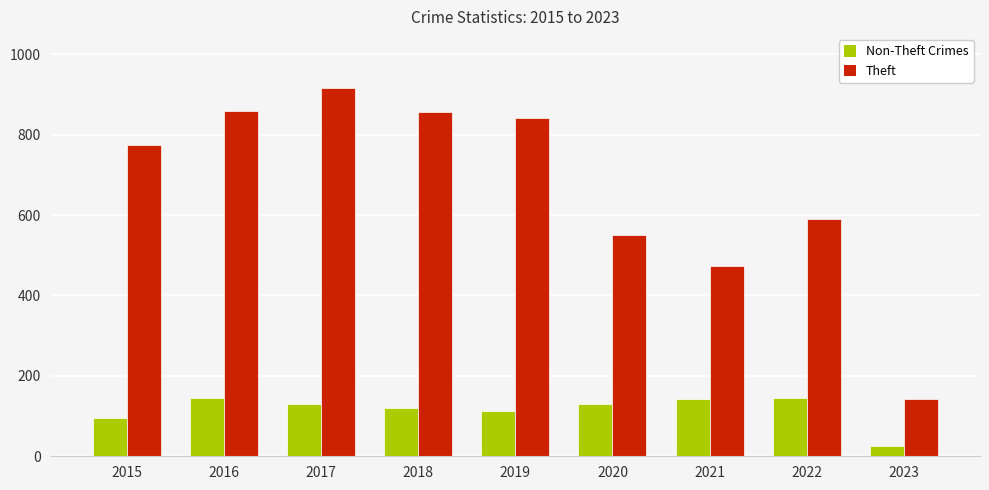

List the series in order of their peak value, highest first.

Theft, Non-Theft Crimes